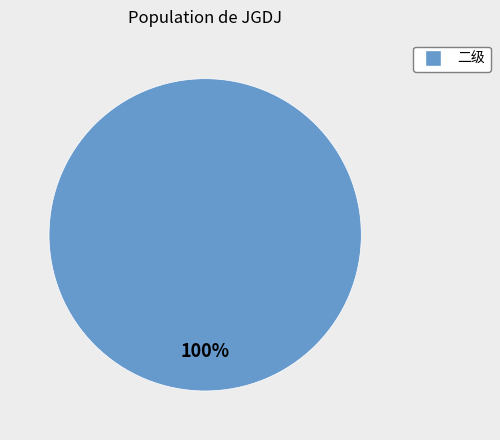

Is there any slice that represents more than half of the pie?

Yes